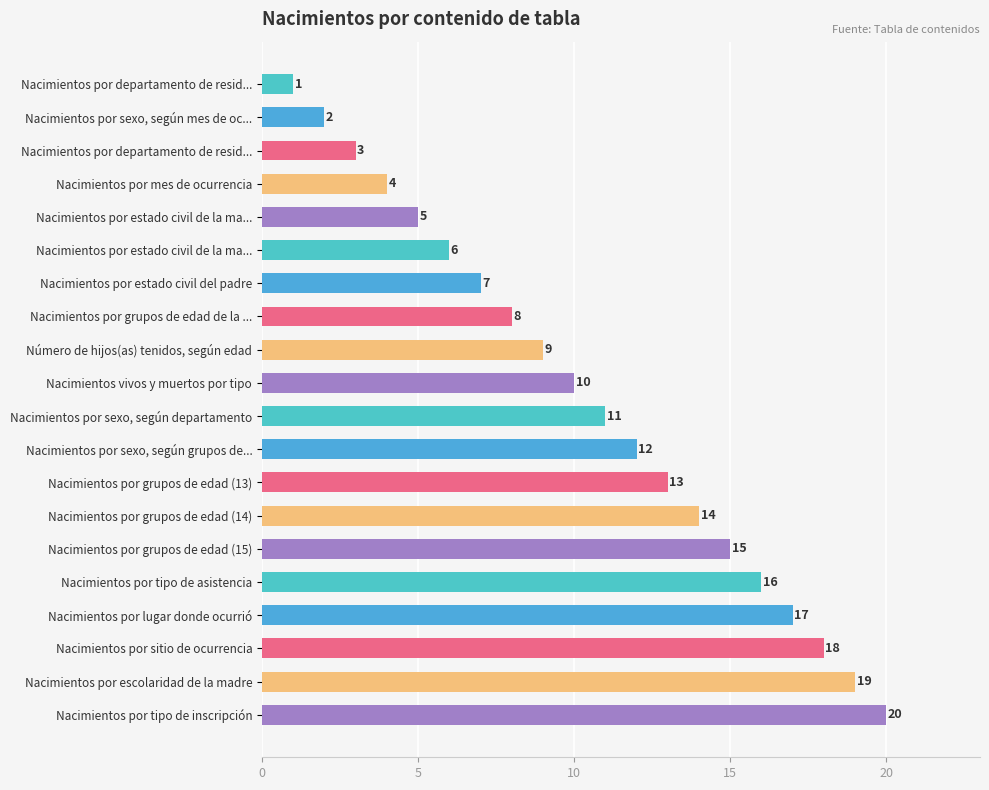

Does the chart contain any negative values?

No